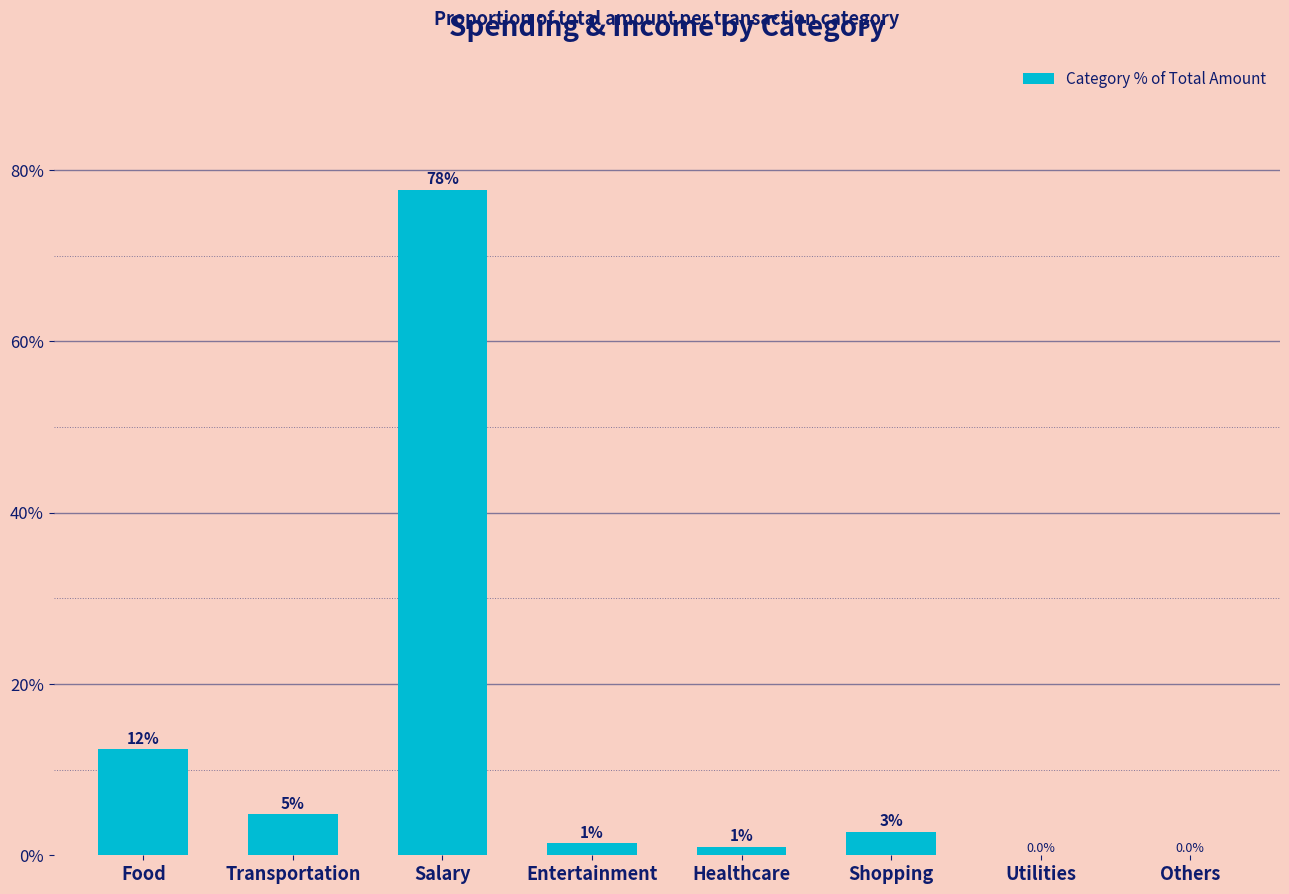

True or false: the data shows 1.0 at Healthcare.

True